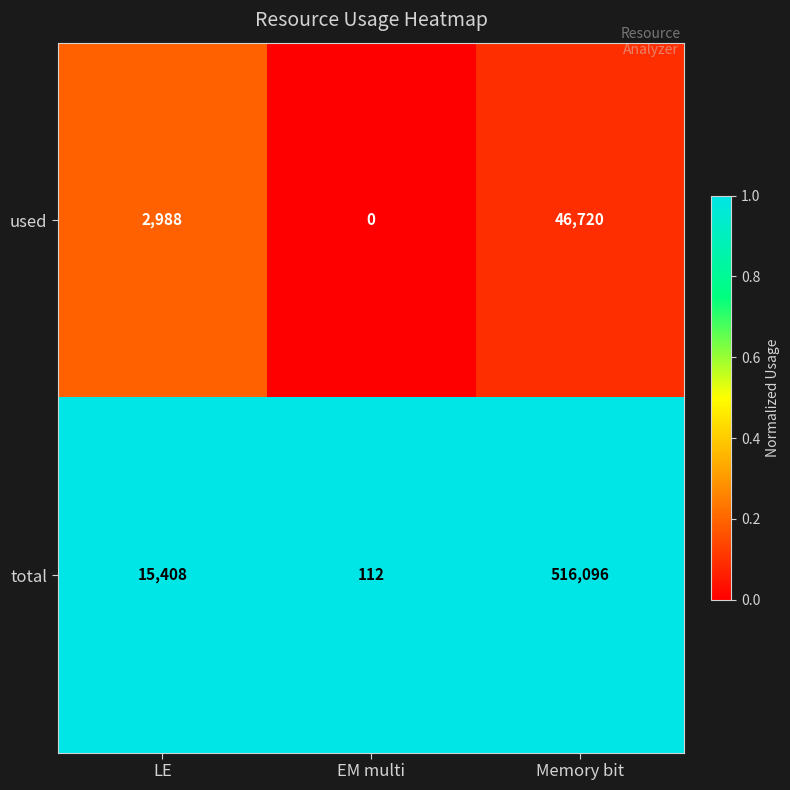

What is the sum of the used values at EM multi and LE?

2988